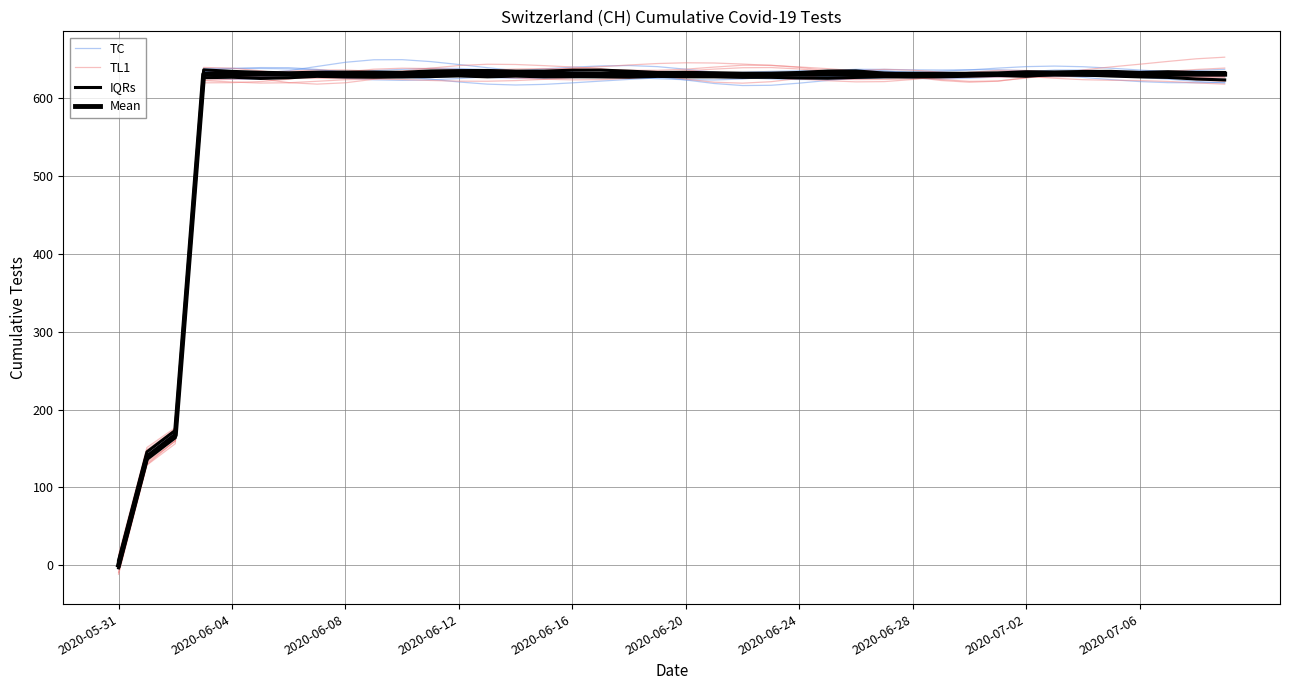

How many categories are shown in the chart?

40